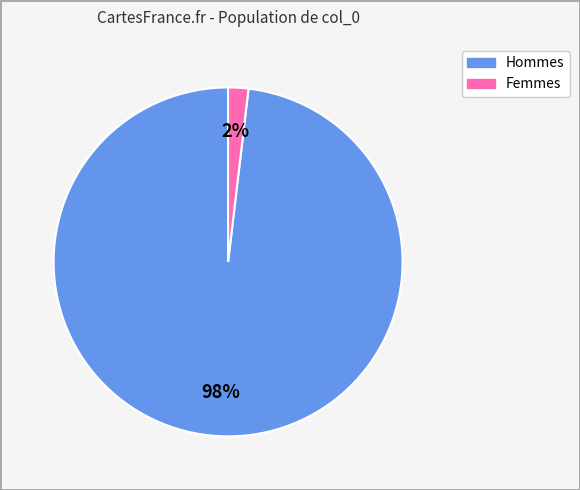

Between Femmes and Hommes, which is larger?

Hommes